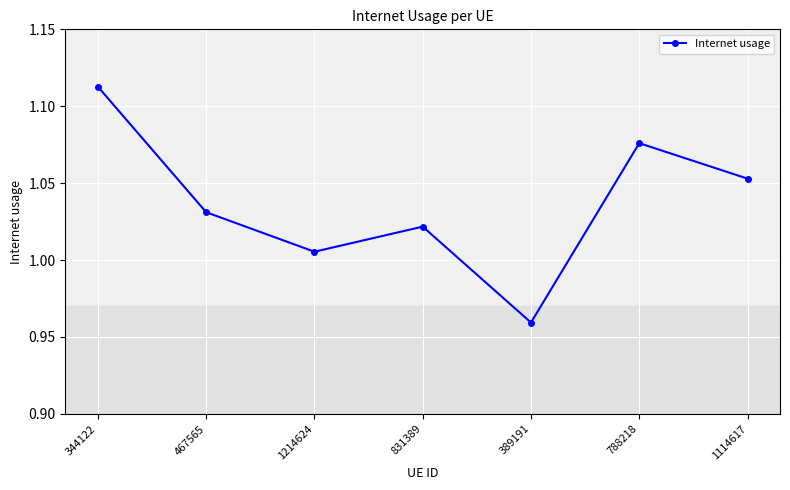

What position from the right is 344122?

7